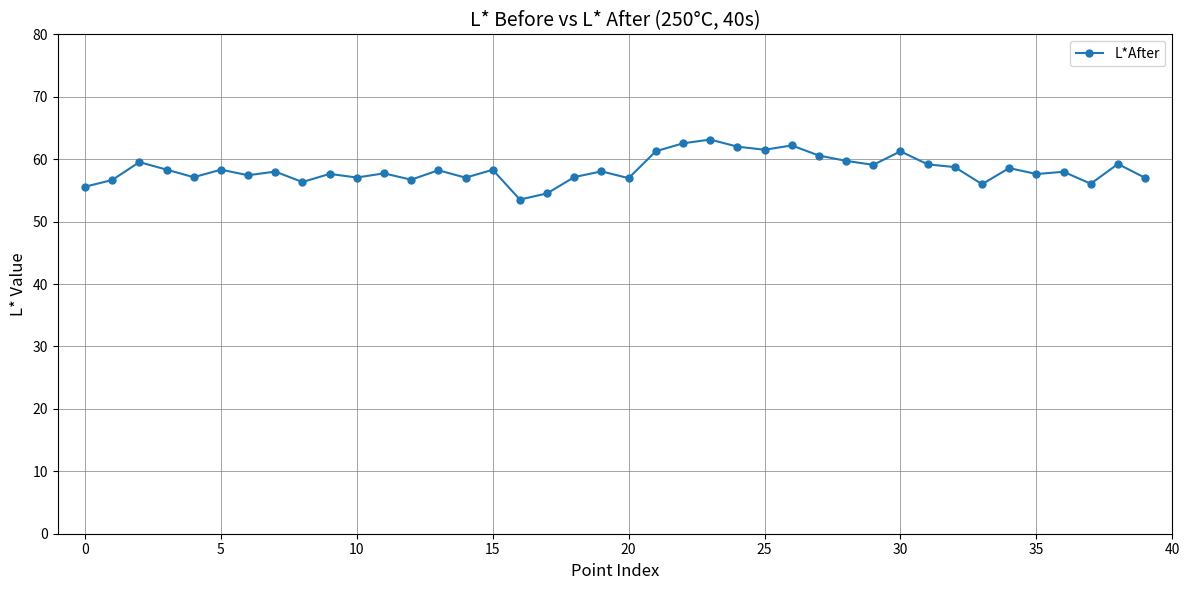

How many distinct data groups are displayed?

1